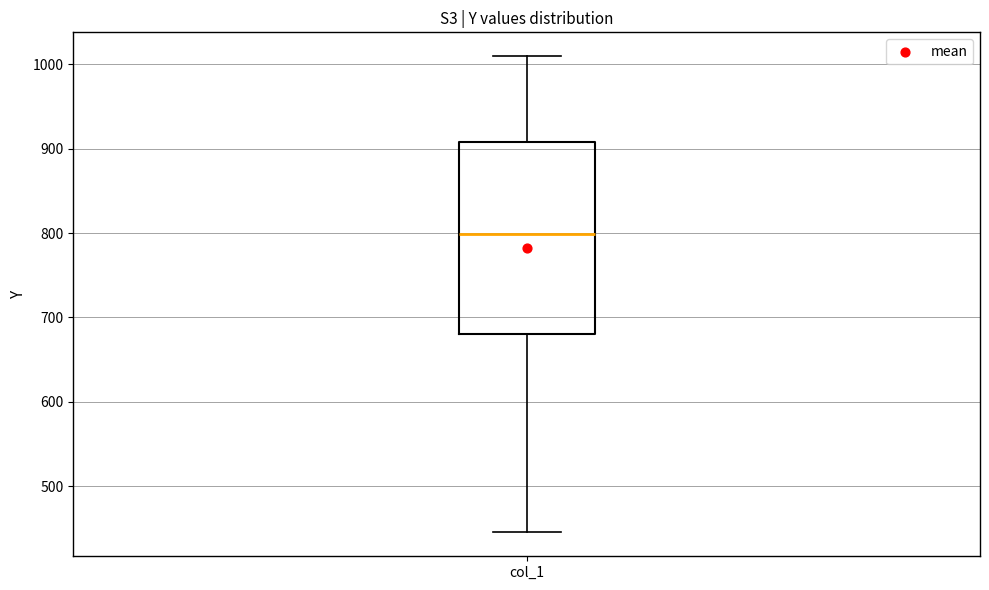

Transcribe this box plot: give where the median line is, the range the box spans, and where the two whiskers end, as read against the y-axis. The values are not printed on the chart, so give them approximately, as read against the axis.

median 800, box 680 to 910, whiskers 450 to 1010